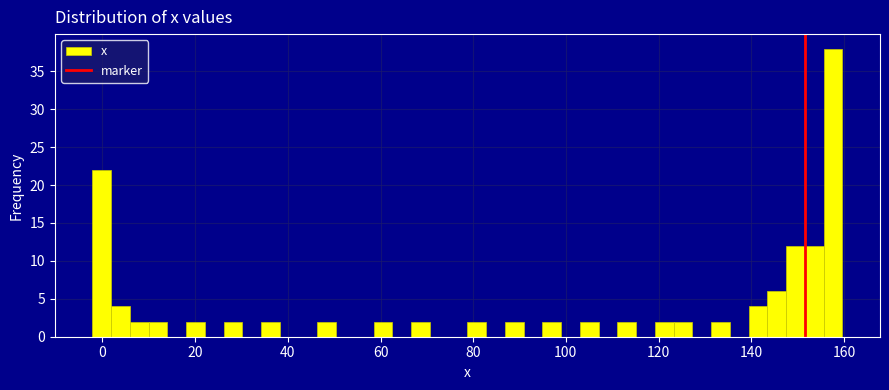

Around what value on the x-axis is the tallest bar? Give the approximate position of its centre, as read against the axis.

158